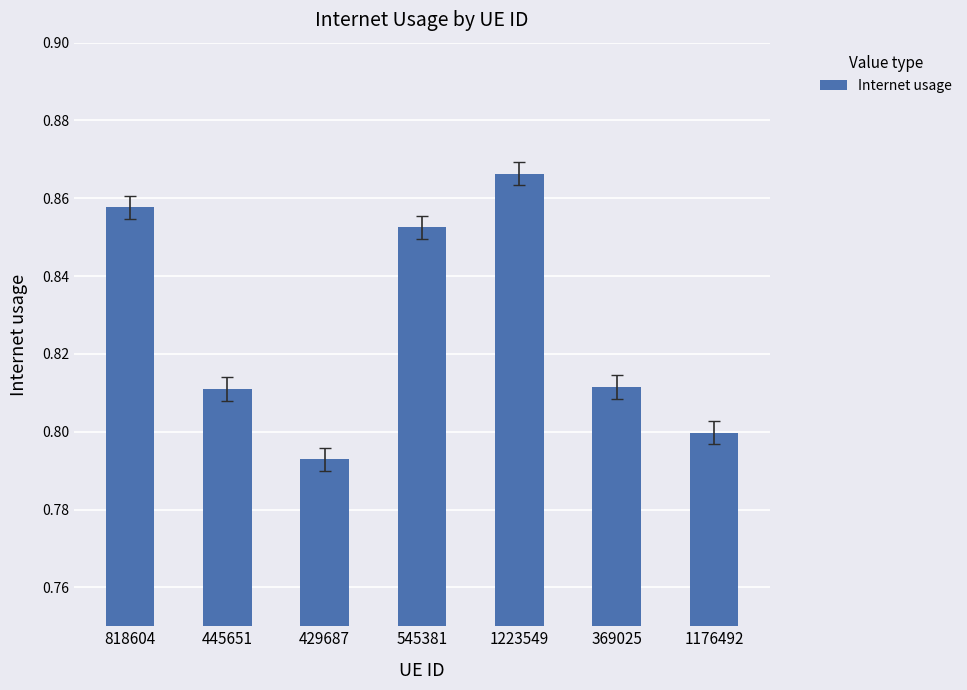

What is the label of the 5th bar from the right?

429687